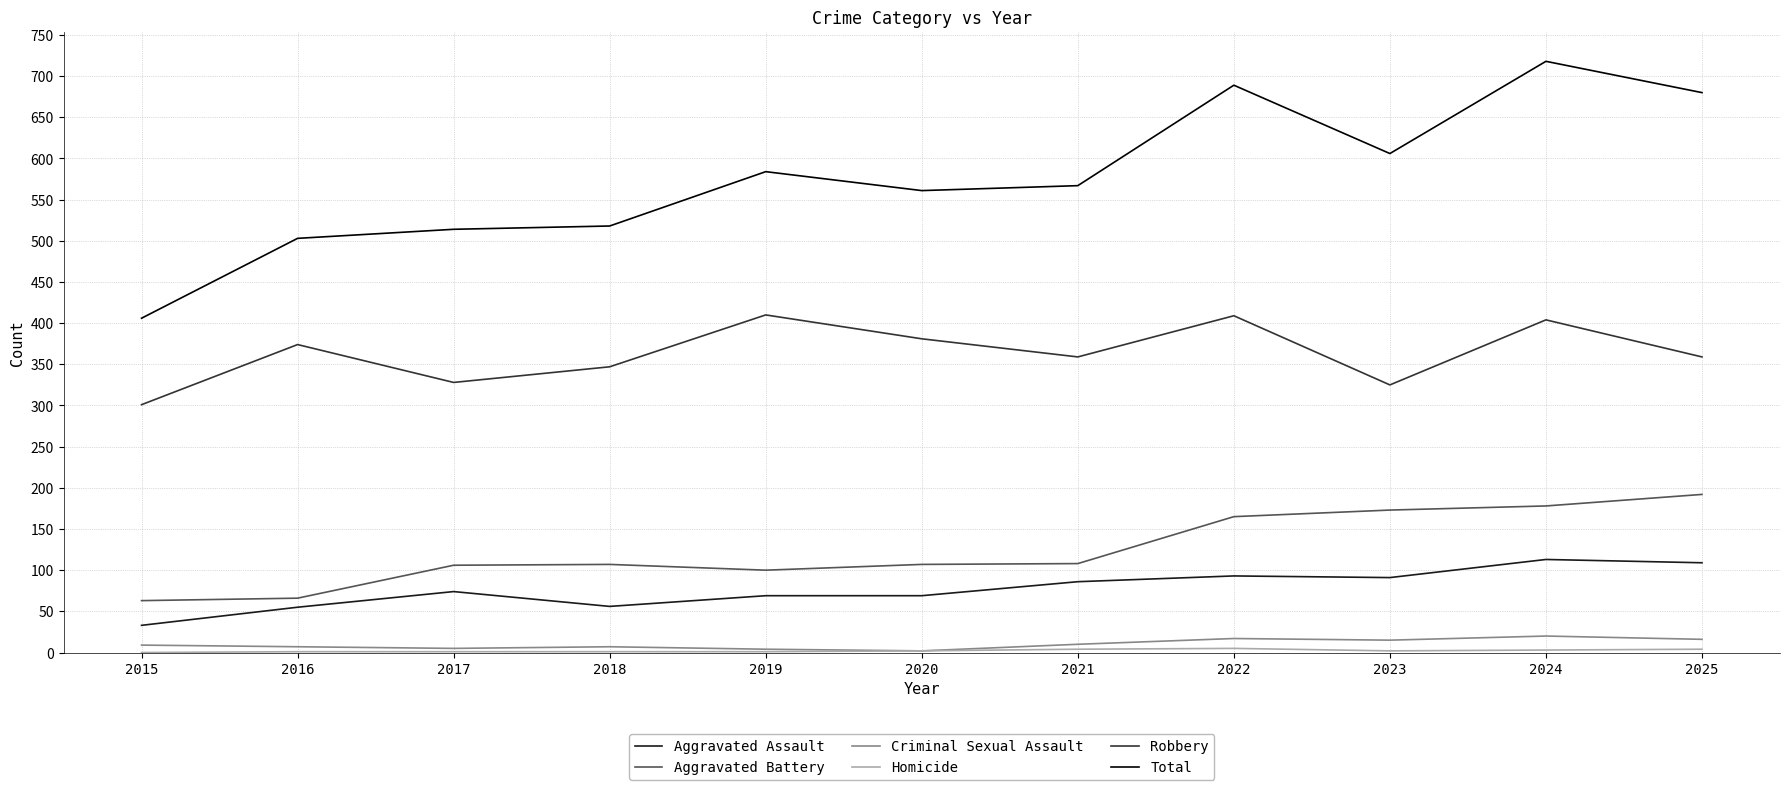

Which series has the largest range (max minus min)?

Total